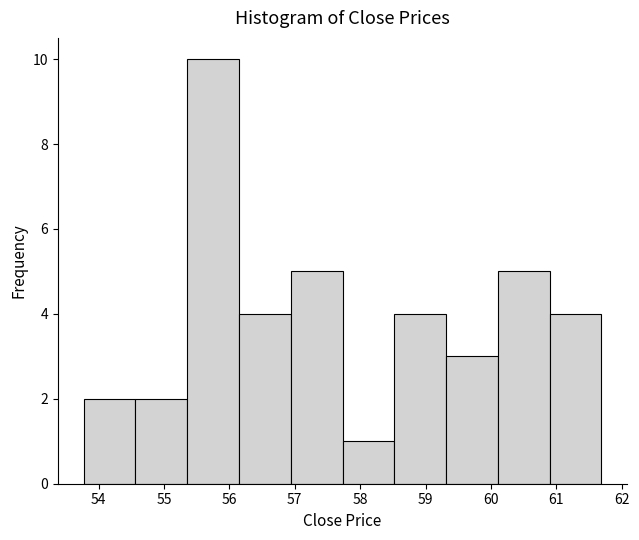

How tall is the bar that spans 58.5 to 59.3 on the x-axis? Neither the bar edges nor the heights are printed on the chart, so give them approximately, as read against the axes.

4